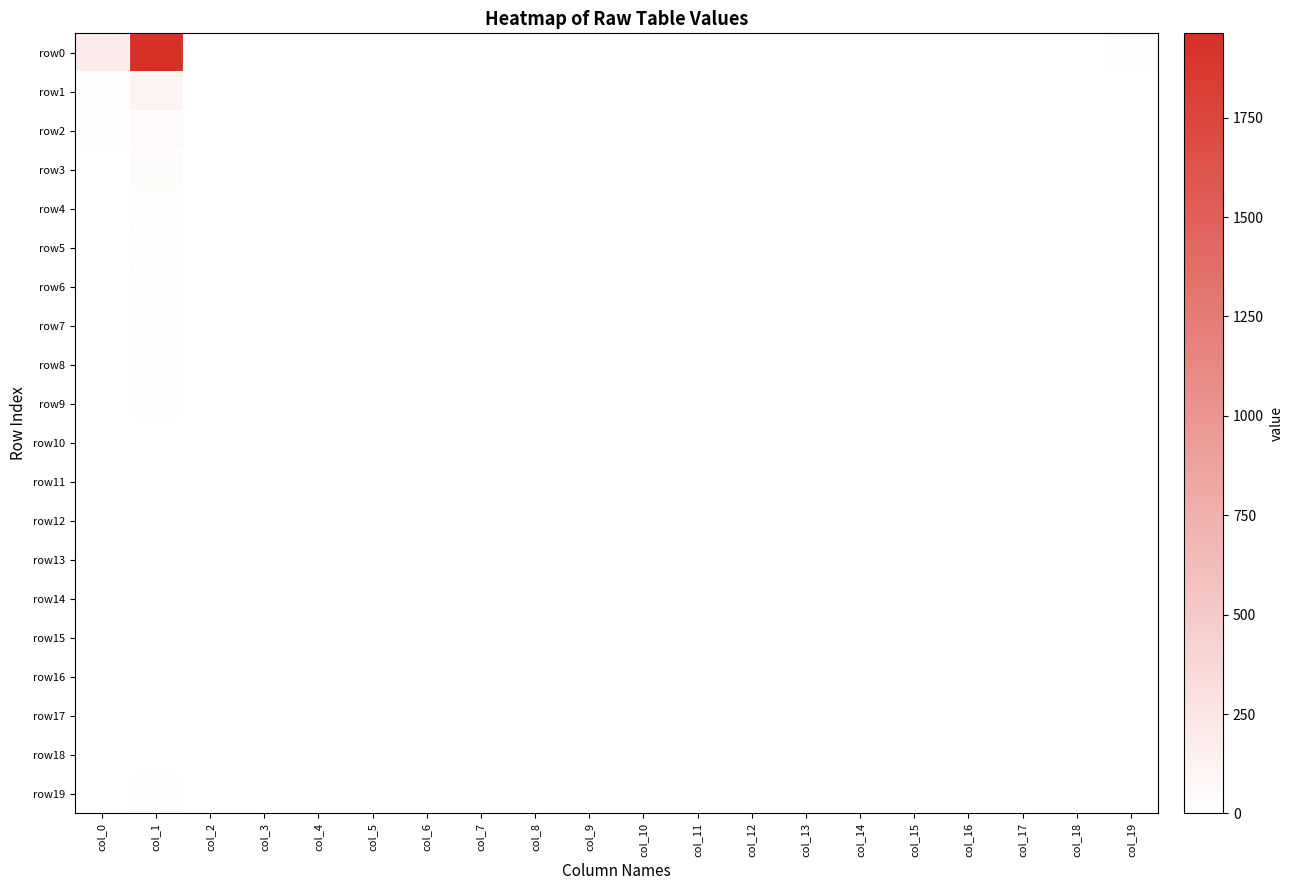

Reading left to right, extract all data points from this chart.

row0: col_0=177	col_1=1962	col_2=5	col_3=1	col_4=0	col_5=0	col_6=0	col_7=0	col_8=0	col_9=0	col_10=0	col_11=0	col_12=0	col_13=0	col_14=0	col_15=0	col_16=0	col_17=0	col_18=0	col_19=9
row1: col_0=15	col_1=101	col_2=0	col_3=0	col_4=0	col_5=0	col_6=0	col_7=0	col_8=0	col_9=0	col_10=0	col_11=0	col_12=0	col_13=0	col_14=0	col_15=0	col_16=0	col_17=0	col_18=0	col_19=3
row2: col_0=8	col_1=50	col_2=0	col_3=0	col_4=0	col_5=0	col_6=0	col_7=0	col_8=0	col_9=0	col_10=0	col_11=0	col_12=0	col_13=0	col_14=0	col_15=0	col_16=0	col_17=0	col_18=0	col_19=3
row3: col_0=4	col_1=32	col_2=0	col_3=0	col_4=0	col_5=0	col_6=0	col_7=0	col_8=0	col_9=0	col_10=0	col_11=0	col_12=0	col_13=0	col_14=0	col_15=0	col_16=0	col_17=0	col_18=0	col_19=0
row4: col_0=0	col_1=24	col_2=0	col_3=0	col_4=0	col_5=0	col_6=0	col_7=0	col_8=0	col_9=0	col_10=0	col_11=0	col_12=0	col_13=0	col_14=0	col_15=0	col_16=0	col_17=0	col_18=0	col_19=0
row5: col_0=1	col_1=21	col_2=0	col_3=0	col_4=0	col_5=0	col_6=0	col_7=0	col_8=0	col_9=0	col_10=0	col_11=0	col_12=0	col_13=0	col_14=0	col_15=0	col_16=0	col_17=0	col_18=0	col_19=0
row6: col_0=3	col_1=11	col_2=0	col_3=0	col_4=0	col_5=0	col_6=0	col_7=0	col_8=0	col_9=0	col_10=0	col_11=0	col_12=0	col_13=0	col_14=0	col_15=0	col_16=0	col_17=0	col_18=0	col_19=0
row7: col_0=1	col_1=11	col_2=0	col_3=0	col_4=0	col_5=0	col_6=0	col_7=0	col_8=0	col_9=0	col_10=0	col_11=0	col_12=0	col_13=0	col_14=0	col_15=0	col_16=0	col_17=0	col_18=0	col_19=0
row8: col_0=0	col_1=10	col_2=0	col_3=0	col_4=0	col_5=0	col_6=0	col_7=0	col_8=0	col_9=0	col_10=0	col_11=0	col_12=0	col_13=0	col_14=0	col_15=0	col_16=0	col_17=0	col_18=0	col_19=0
row9: col_0=0	col_1=9	col_2=0	col_3=0	col_4=0	col_5=0	col_6=0	col_7=0	col_8=0	col_9=0	col_10=0	col_11=0	col_12=0	col_13=0	col_14=0	col_15=0	col_16=0	col_17=0	col_18=0	col_19=0
row10: col_0=1	col_1=2	col_2=0	col_3=0	col_4=0	col_5=0	col_6=0	col_7=0	col_8=0	col_9=0	col_10=0	col_11=0	col_12=0	col_13=0	col_14=0	col_15=0	col_16=0	col_17=0	col_18=0	col_19=0
row11: col_0=0	col_1=4	col_2=0	col_3=0	col_4=0	col_5=0	col_6=0	col_7=0	col_8=0	col_9=0	col_10=0	col_11=0	col_12=0	col_13=0	col_14=0	col_15=0	col_16=0	col_17=0	col_18=0	col_19=0
row12: col_0=0	col_1=2	col_2=0	col_3=0	col_4=0	col_5=0	col_6=0	col_7=0	col_8=0	col_9=0	col_10=0	col_11=0	col_12=0	col_13=0	col_14=0	col_15=0	col_16=0	col_17=0	col_18=0	col_19=0
row13: col_0=2	col_1=1	col_2=0	col_3=0	col_4=0	col_5=0	col_6=0	col_7=0	col_8=0	col_9=0	col_10=0	col_11=0	col_12=0	col_13=0	col_14=0	col_15=0	col_16=0	col_17=0	col_18=0	col_19=0
row14: col_0=1	col_1=1	col_2=1	col_3=0	col_4=0	col_5=0	col_6=0	col_7=0	col_8=0	col_9=0	col_10=0	col_11=0	col_12=0	col_13=0	col_14=0	col_15=0	col_16=0	col_17=0	col_18=0	col_19=0
row15: col_0=1	col_1=2	col_2=0	col_3=0	col_4=0	col_5=0	col_6=0	col_7=0	col_8=0	col_9=0	col_10=0	col_11=0	col_12=0	col_13=0	col_14=0	col_15=0	col_16=0	col_17=0	col_18=0	col_19=0
row16: col_0=0	col_1=0	col_2=0	col_3=0	col_4=0	col_5=0	col_6=0	col_7=0	col_8=0	col_9=0	col_10=0	col_11=0	col_12=0	col_13=0	col_14=0	col_15=0	col_16=0	col_17=0	col_18=0	col_19=0
row17: col_0=0	col_1=0	col_2=0	col_3=0	col_4=0	col_5=0	col_6=0	col_7=0	col_8=0	col_9=0	col_10=0	col_11=0	col_12=0	col_13=0	col_14=0	col_15=0	col_16=0	col_17=0	col_18=0	col_19=0
row18: col_0=0	col_1=0	col_2=0	col_3=0	col_4=0	col_5=0	col_6=0	col_7=0	col_8=0	col_9=0	col_10=0	col_11=0	col_12=0	col_13=0	col_14=0	col_15=0	col_16=0	col_17=0	col_18=0	col_19=0
row19: col_0=4	col_1=18	col_2=0	col_3=0	col_4=0	col_5=0	col_6=0	col_7=0	col_8=0	col_9=0	col_10=0	col_11=0	col_12=0	col_13=0	col_14=0	col_15=0	col_16=0	col_17=0	col_18=0	col_19=0